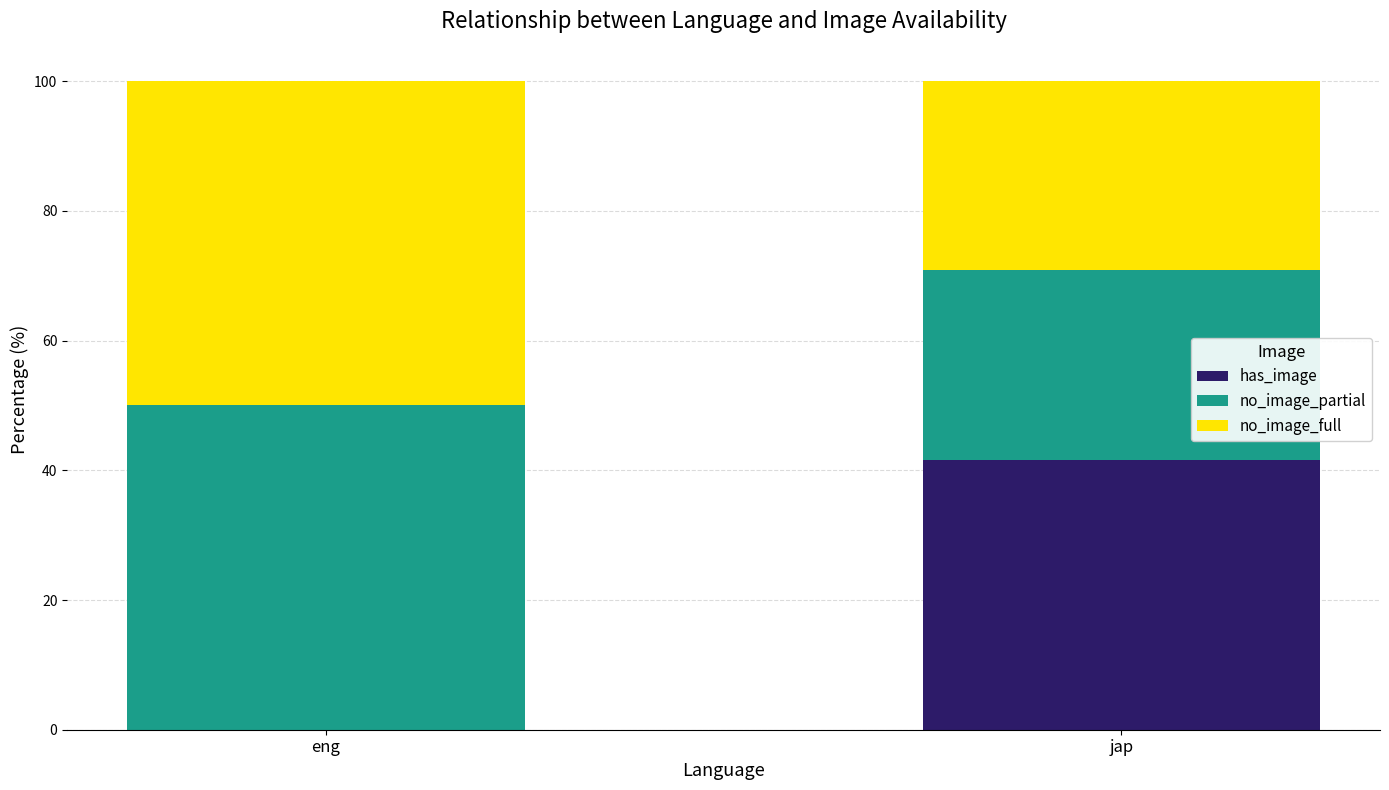

True or false: has_image has a value of 41.7 at jap.

True